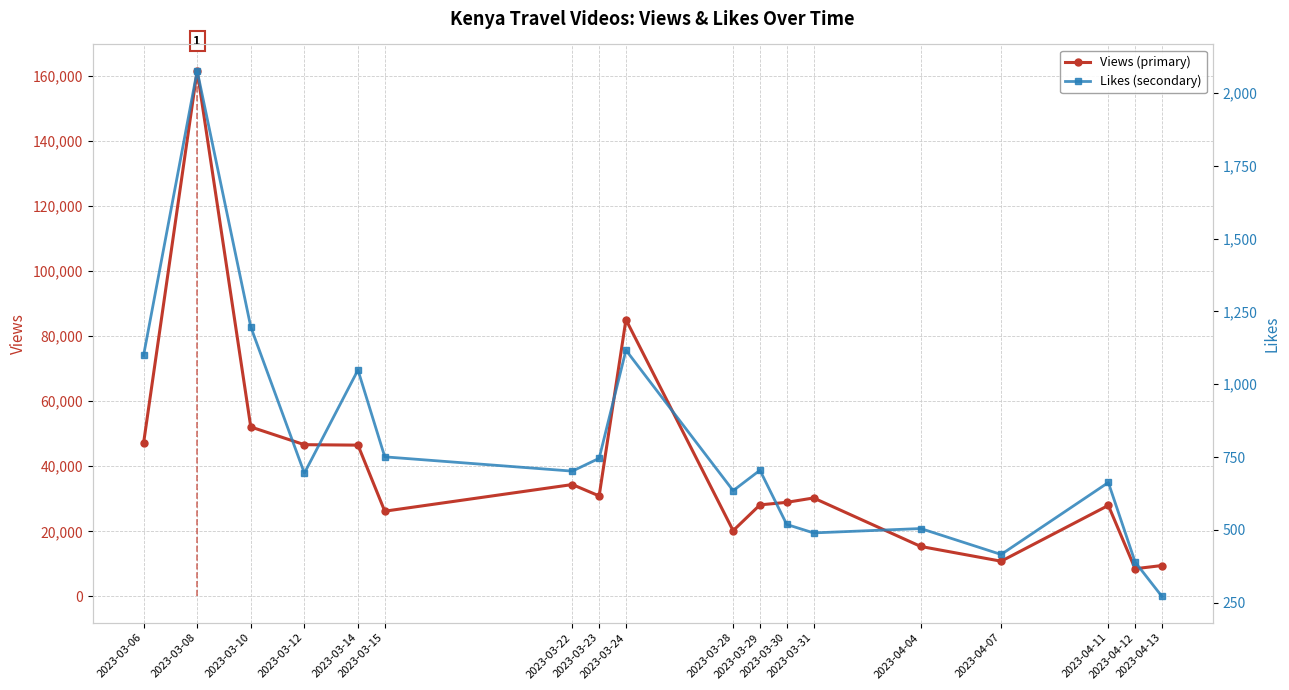

What is the average value of the likes series?

779